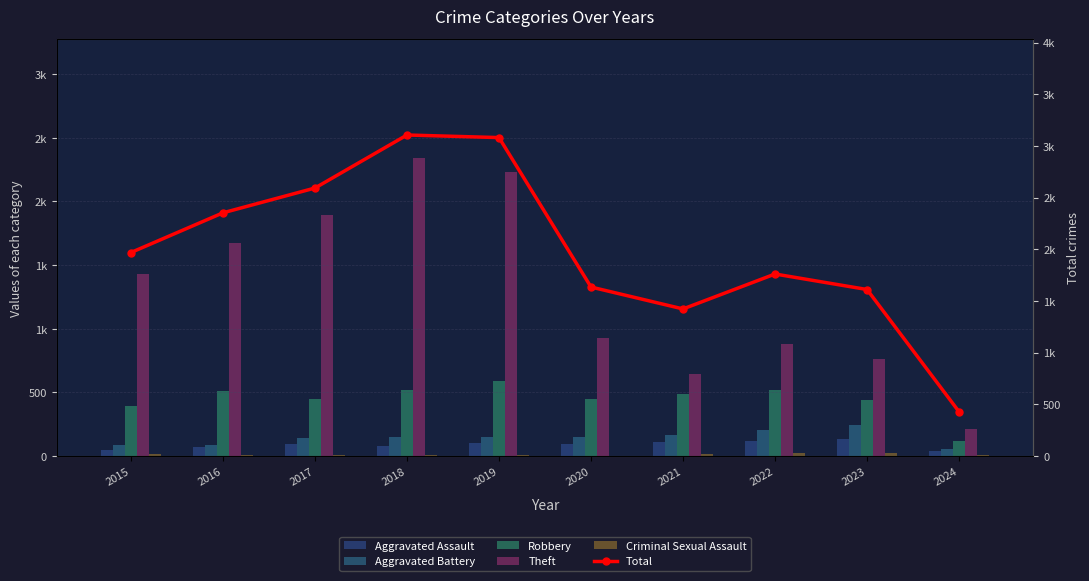

At which label does Criminal Sexual Assault first exceed 11?

2015